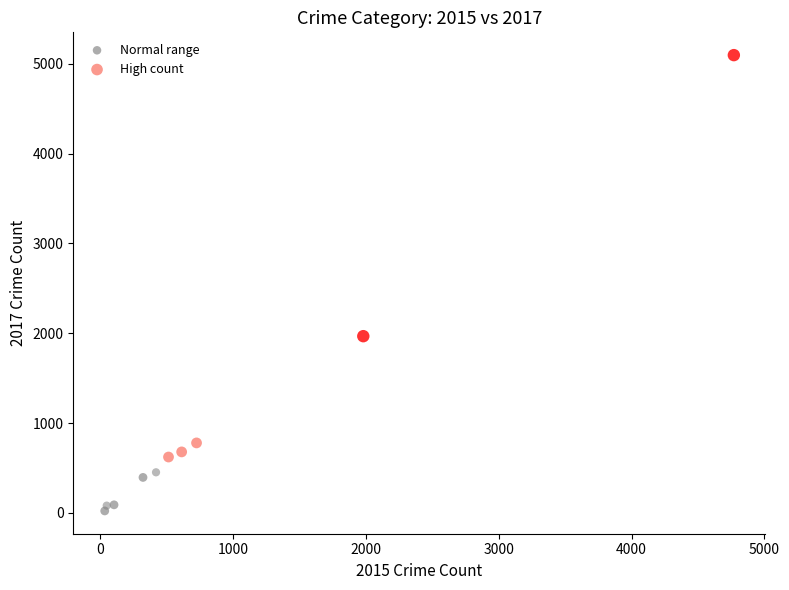

Which series reaches the minimum Y coordinate?

Normal range